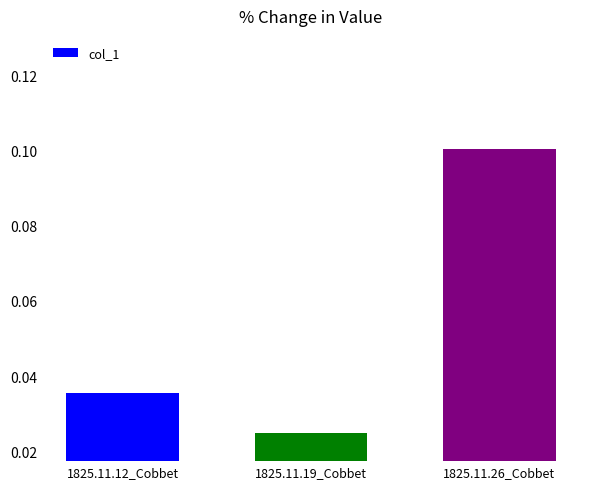

Between 1825.11.19_Cobbet and 1825.11.12_Cobbet, which is larger?

1825.11.12_Cobbet